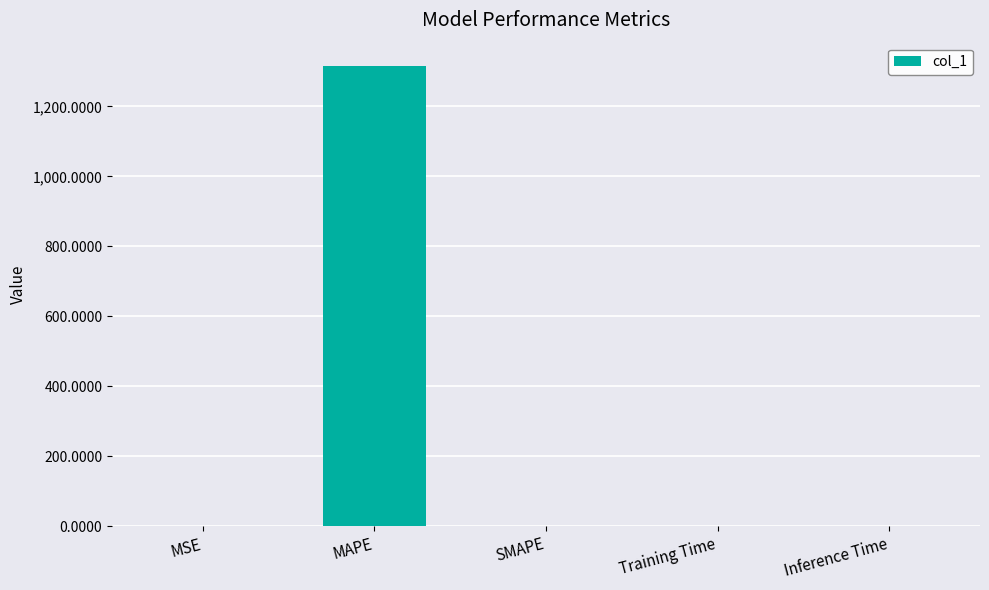

Are the bars horizontal?

No